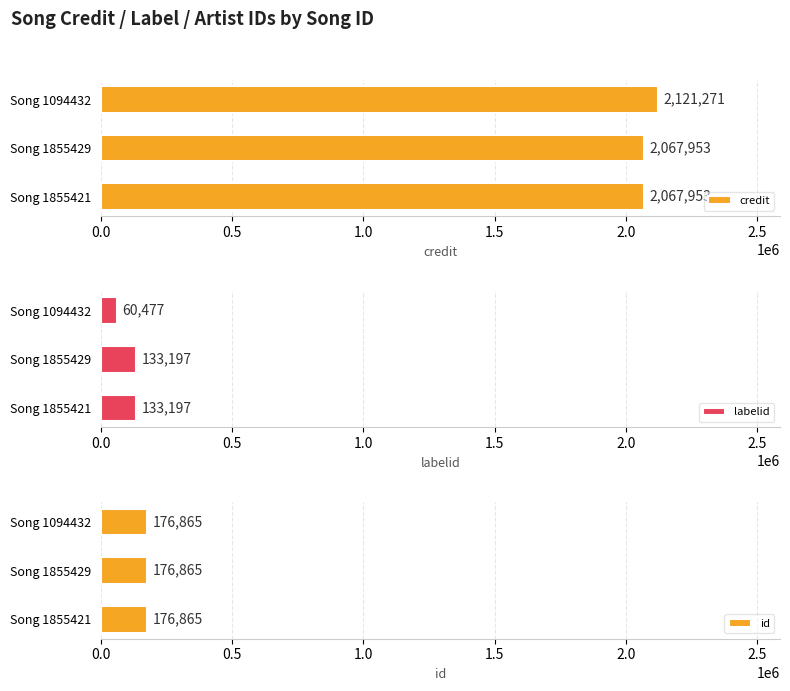

Read the credit value at Song 1855421.

2067953